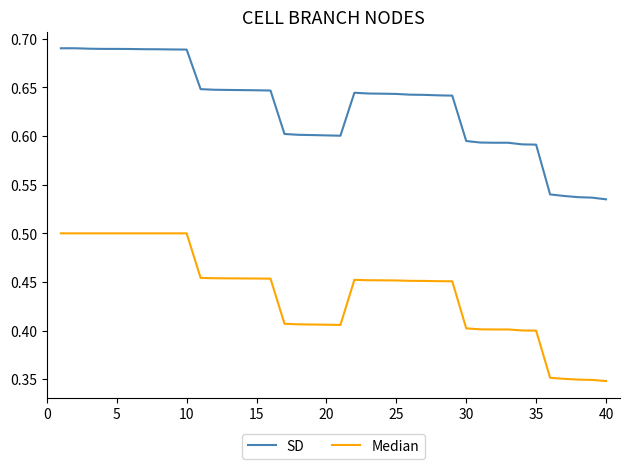

Which series has the largest total across all categories?

SD